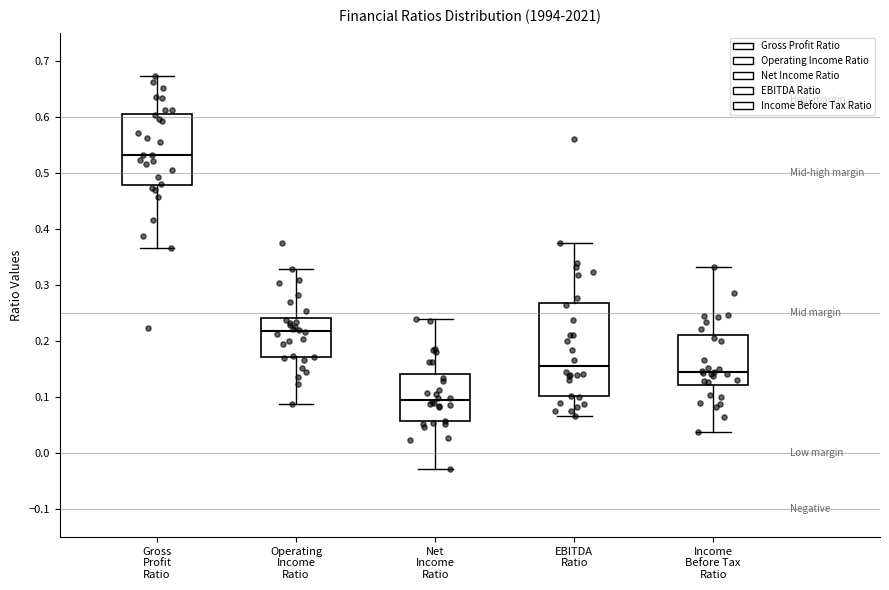

Where does the lower whisker of the box for Income Before Tax Ratio end on the y-axis? The values are not printed on the chart, so give them approximately, as read against the axis.

0.04